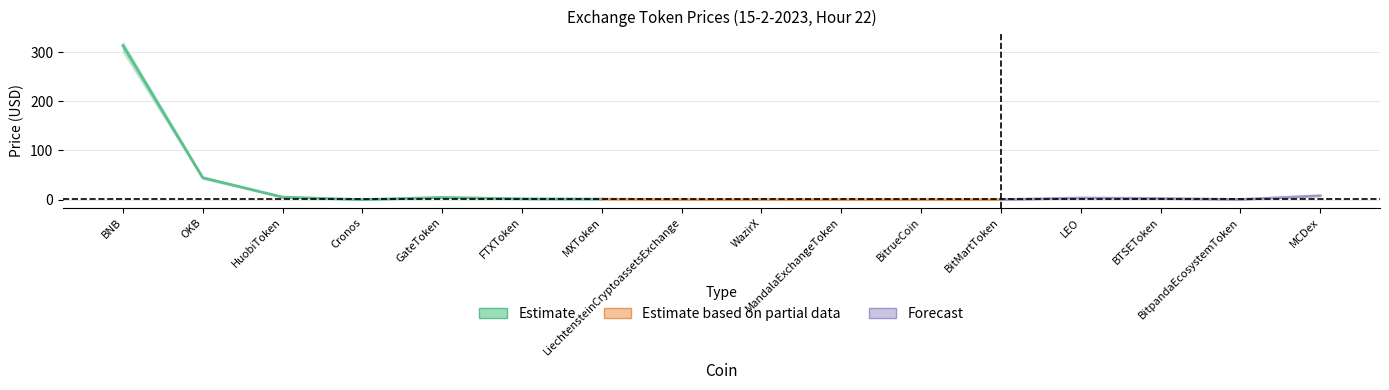

At which label does Price_lower reach its peak?

BNB